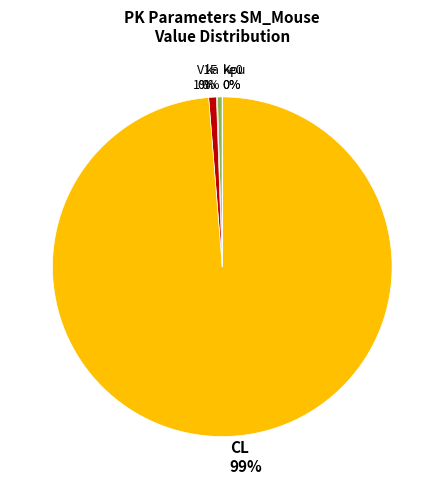

What is the majority slice?

CL